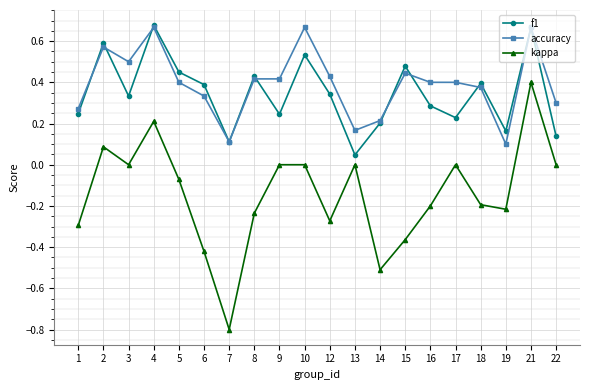

At how many categories does at least one series exceed 0?

20